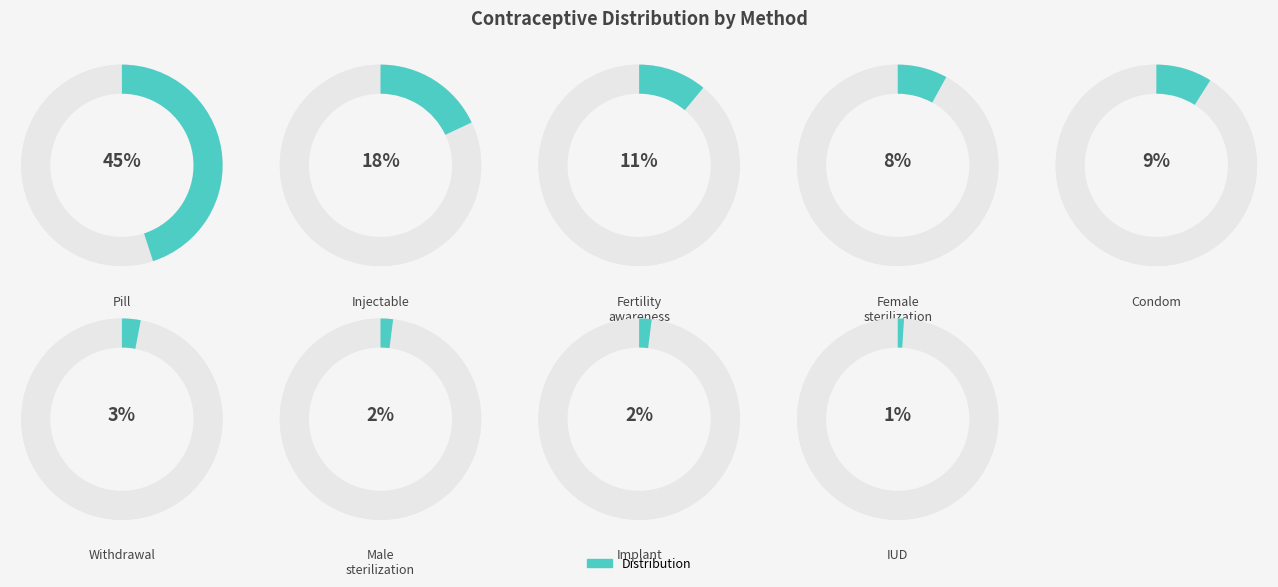

Count the number of slices in the pie.

9